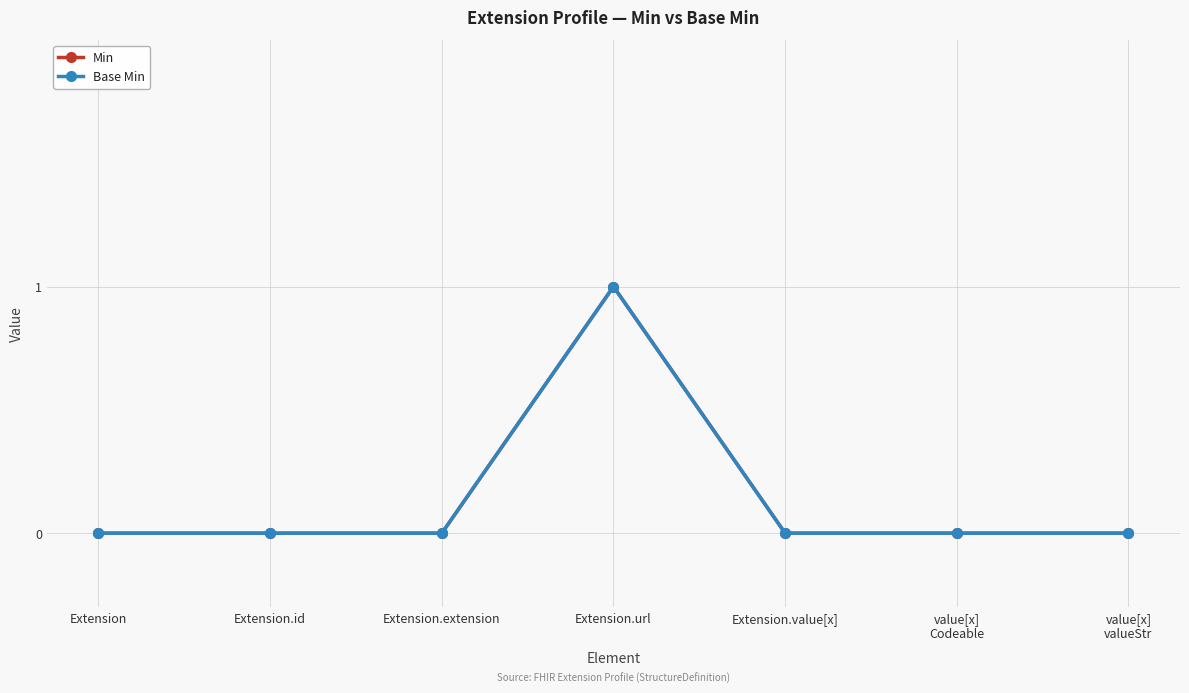

True or false: Base Min has a value of 0 at Extension.id.

True